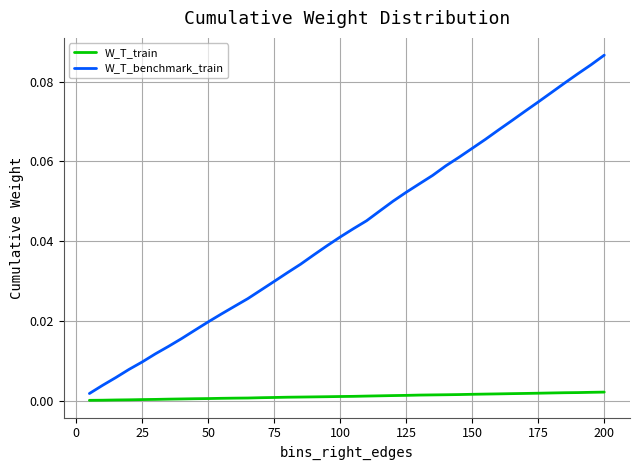

Count the number of data series in this chart.

2